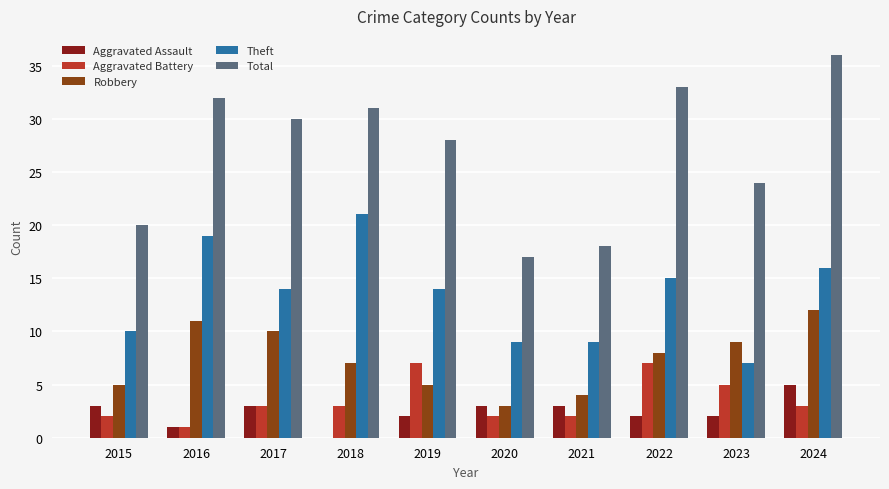

At which category does the chart reach its peak across all series?

2024